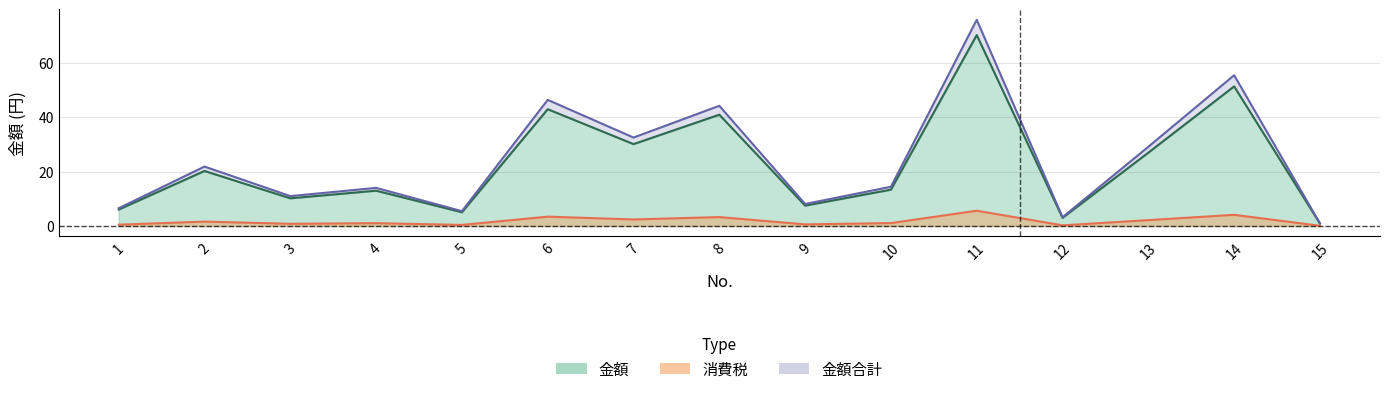

What value does the 消費税 series have at 7?

2.4